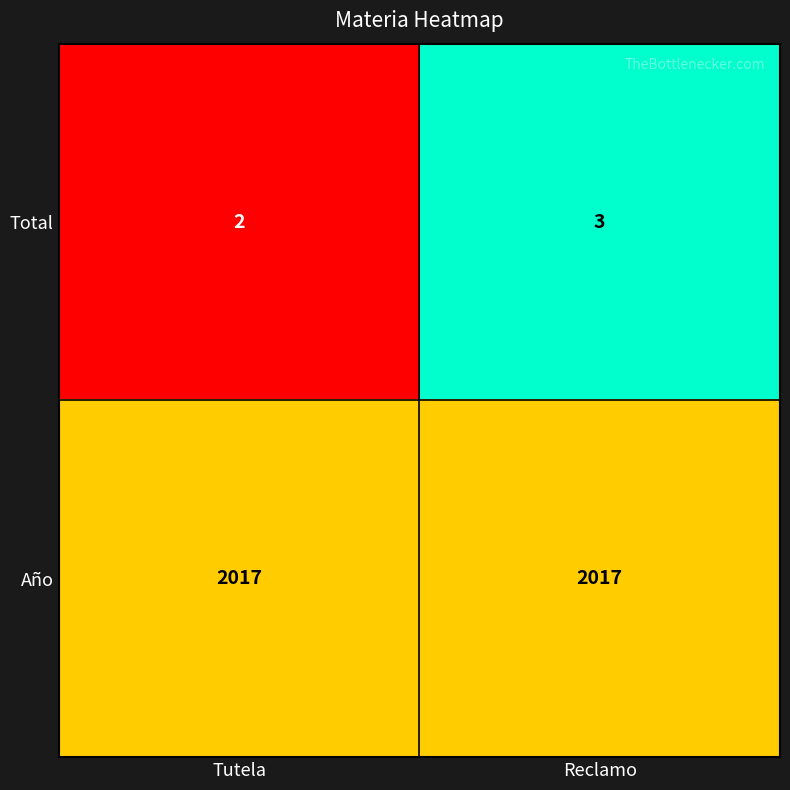

Which series has the largest range (max minus min)?

Total